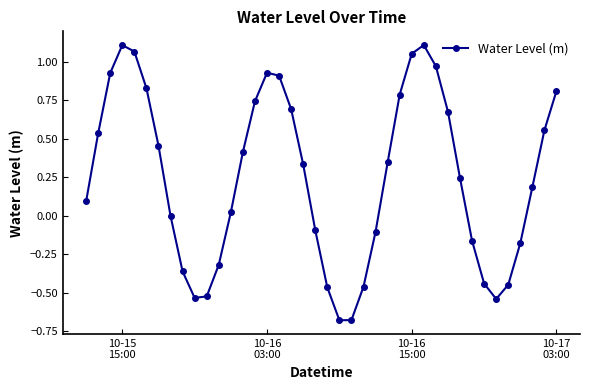

What is the value of the 1st point from the left?

0.1